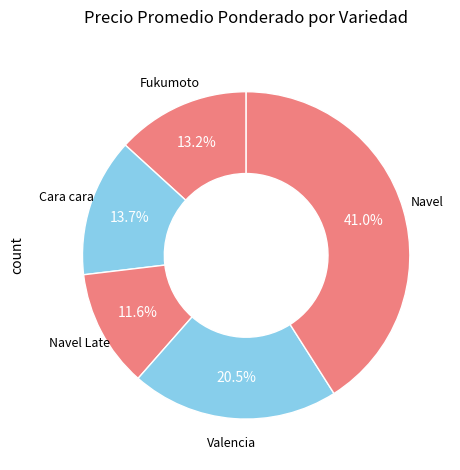

Approximately how many times larger is the value at Fukumoto compared to Valencia?

0.6